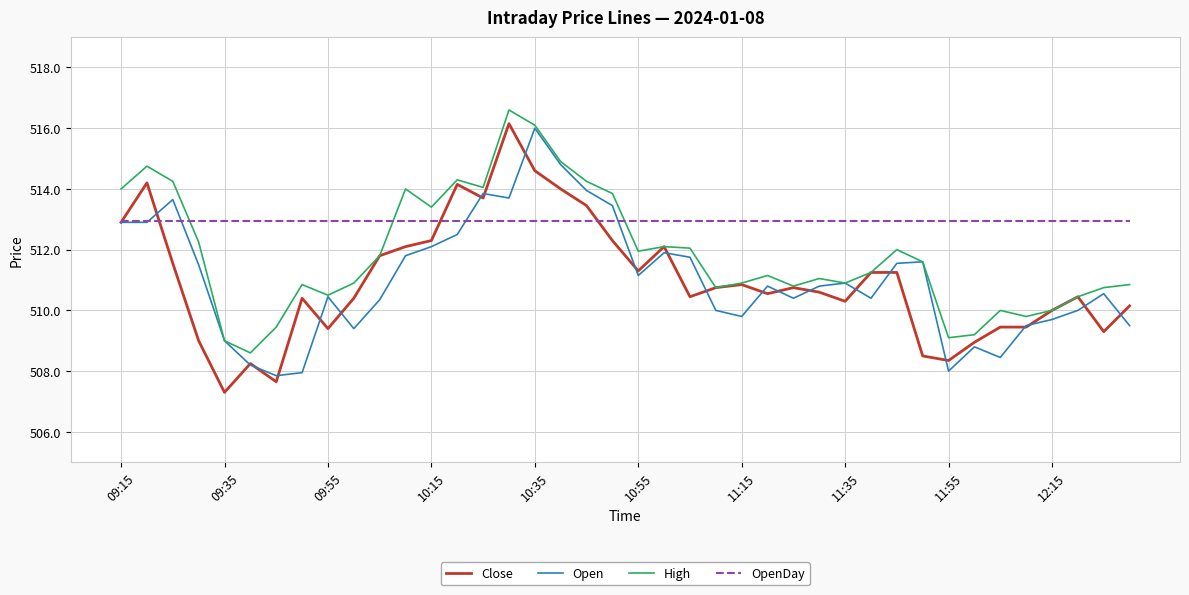

What is the minimum value shown in the chart?

507.3